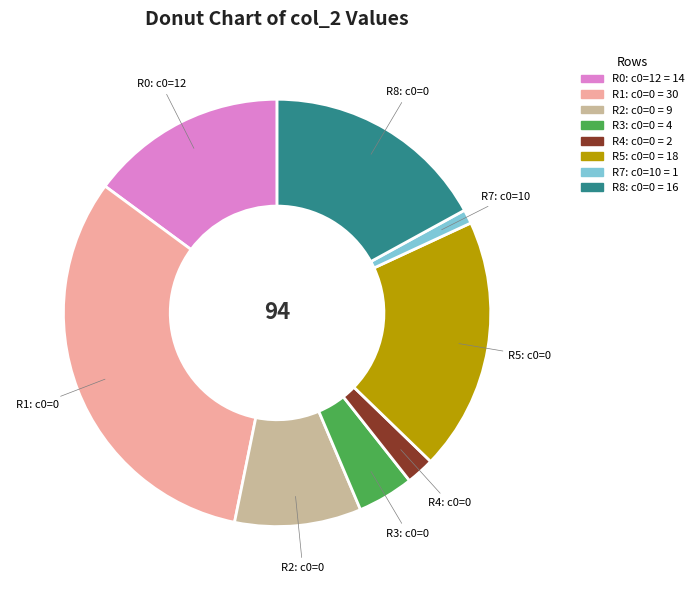

Is there any slice that represents more than half of the pie?

No